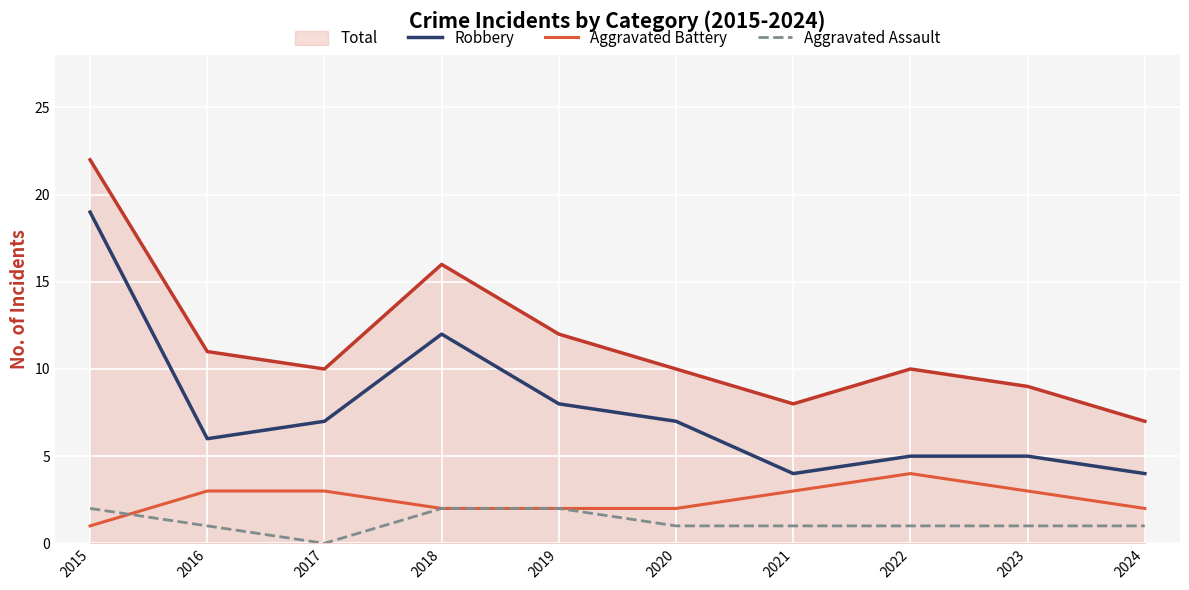

What is the difference between the second highest and second lowest values in the Total series?

8